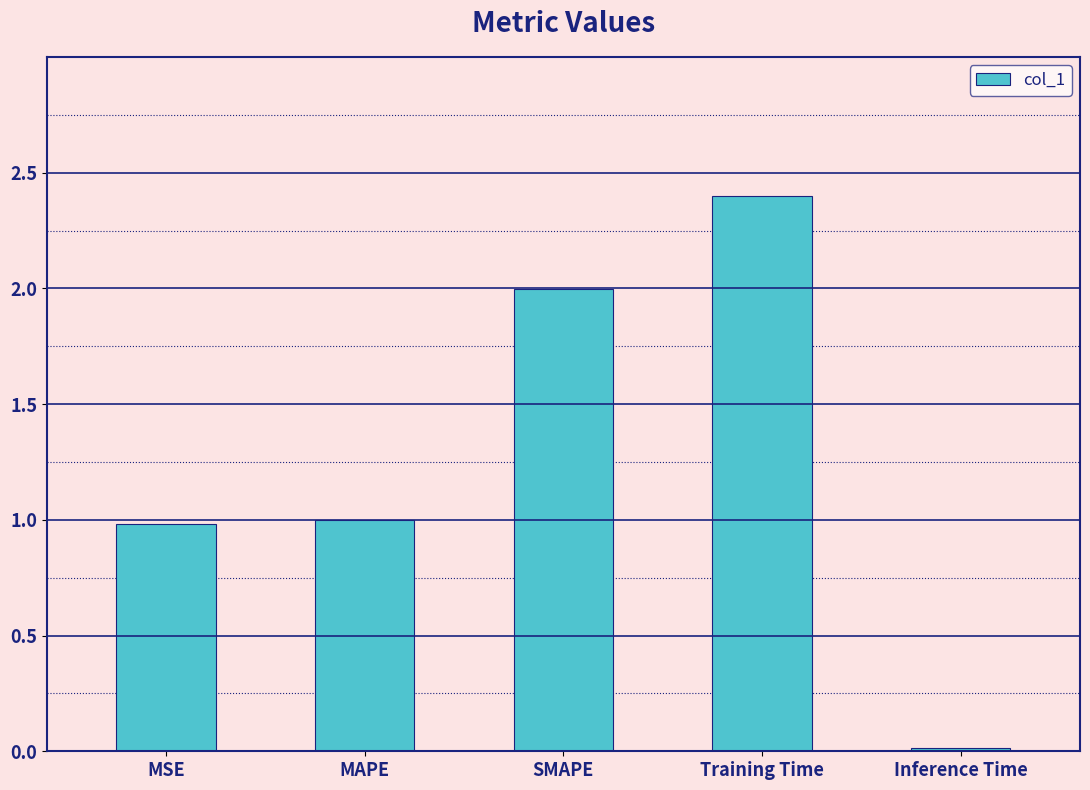

What is the average value?

1.3